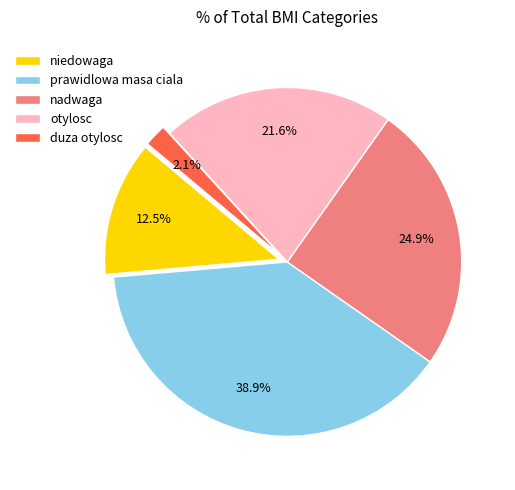

How much of the chart is everything except prawidlowa masa ciala?

61.1%